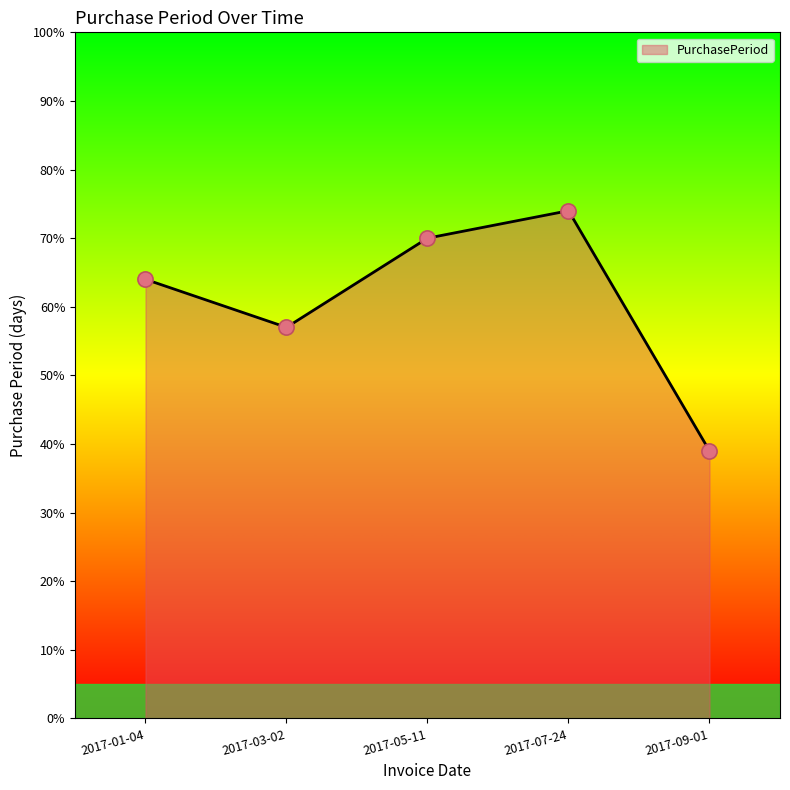

What is the change in value from 2017-07-24 to 2017-09-01?

-35